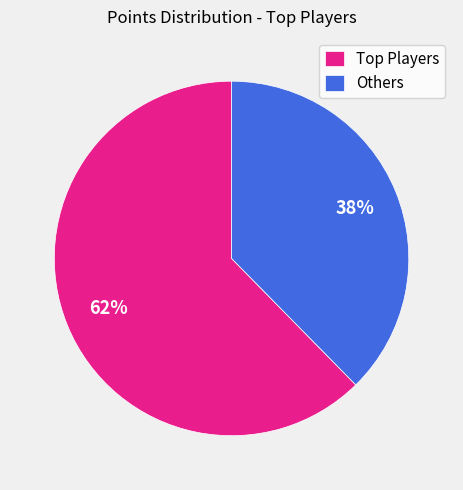

How many slices are in this pie chart?

2